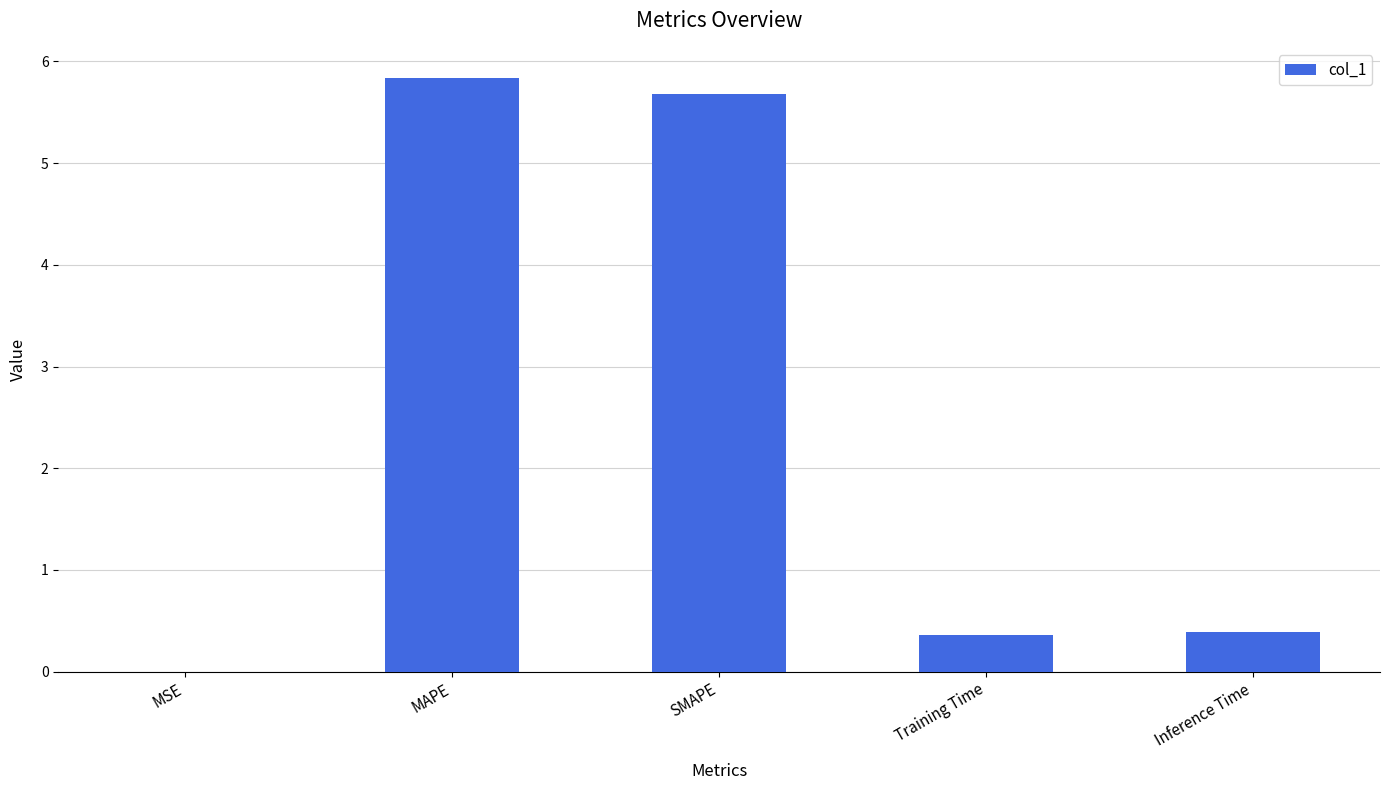

What is the sum of all values?

12.3